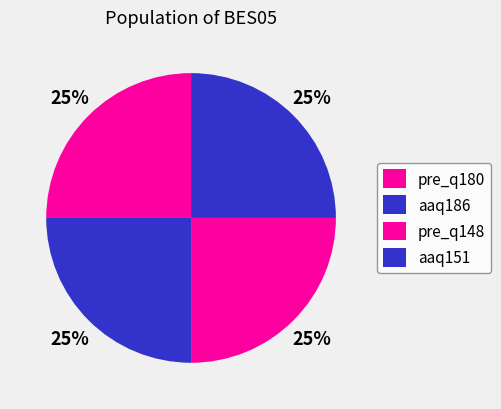

How many slices are in this pie chart?

4